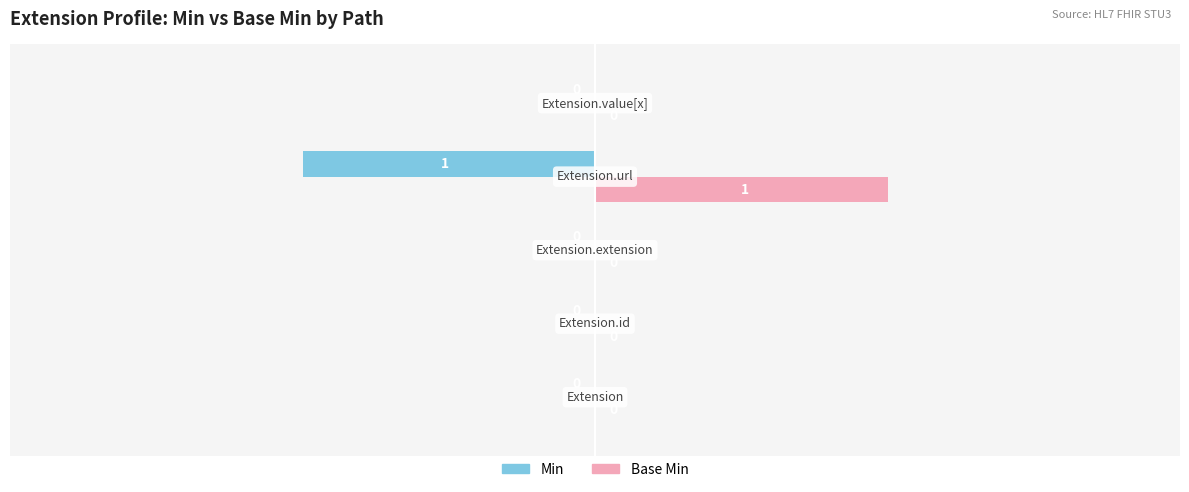

Which series has the largest total across all categories?

Base Min